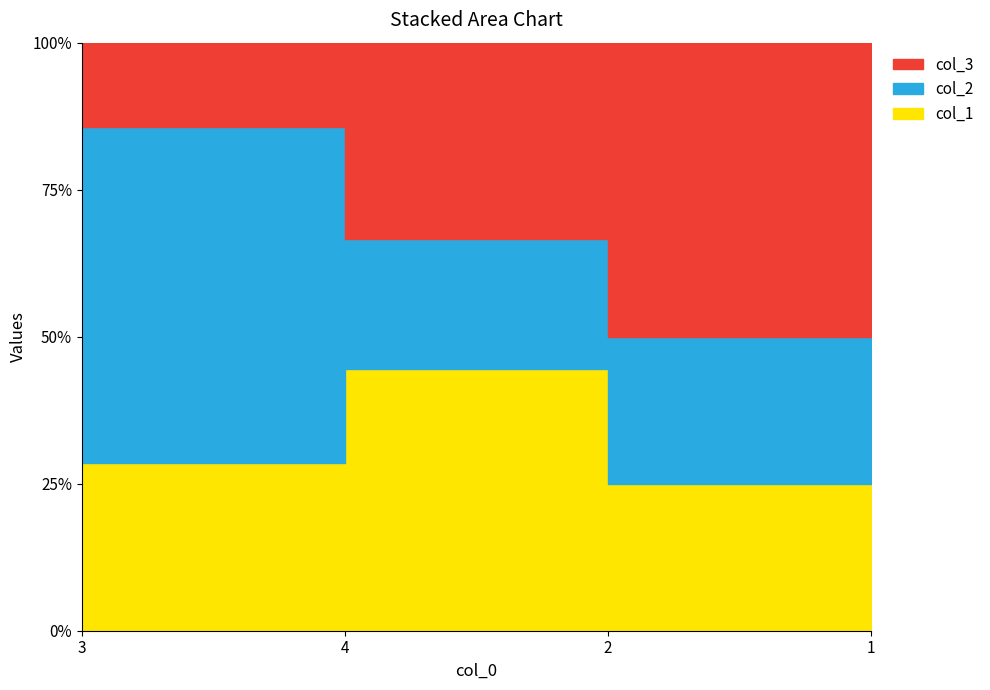

What are all the series names shown in the legend?

col_1, col_2, col_3